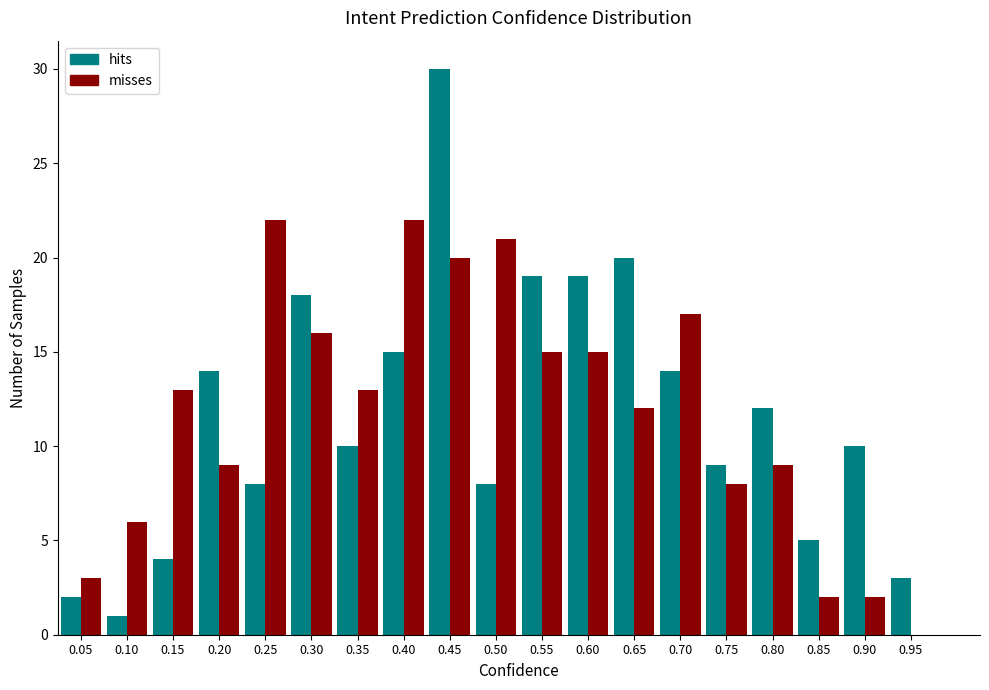

Reading left to right, list every range on the x-axis with the height of the bar of each series over it. The values are not printed on the chart, so give them approximately, as read against the axis.

0.025 to 0.075: hits=2	misses=3
0.075 to 0.125: hits=1	misses=6
0.125 to 0.175: hits=4	misses=13
0.175 to 0.225: hits=14	misses=9
0.225 to 0.275: hits=8	misses=22
0.275 to 0.325: hits=18	misses=16
0.325 to 0.375: hits=10	misses=13
0.375 to 0.425: hits=15	misses=22
0.425 to 0.475: hits=30	misses=20
0.475 to 0.525: hits=8	misses=21
0.525 to 0.575: hits=19	misses=15
0.575 to 0.625: hits=19	misses=15
0.625 to 0.675: hits=20	misses=12
0.675 to 0.725: hits=14	misses=17
0.725 to 0.775: hits=9	misses=8
0.775 to 0.825: hits=12	misses=9
0.825 to 0.875: hits=5	misses=2
0.875 to 0.925: hits=10	misses=2
0.925 to 0.975: hits=3	misses=0